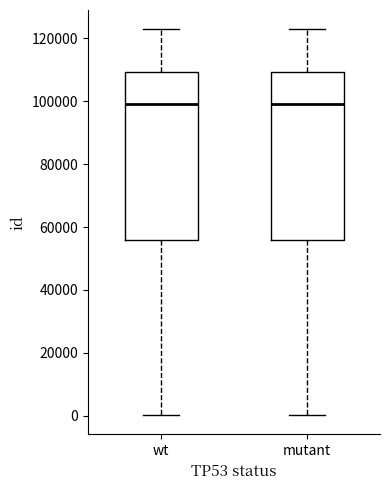

Reading left to right, transcribe this box plot: for each box, give where its median line is, the range the box spans, and where its two whiskers end, as read against the y-axis. The values are not printed on the chart, so give them approximately, as read against the axis.

wt: median 98000, box 56000 to 110000, whiskers 0 to 122000
mutant: median 98000, box 56000 to 110000, whiskers 0 to 122000